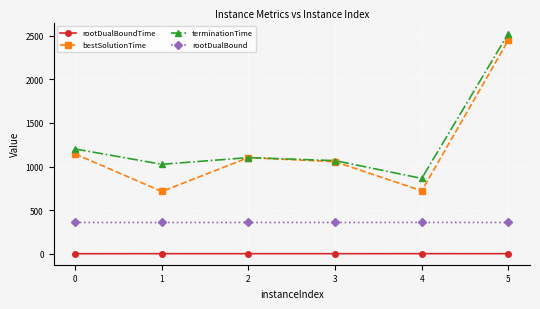

What are all the series names shown in the legend?

rootDualBoundTime, bestSolutionTime, terminationTime, rootDualBound